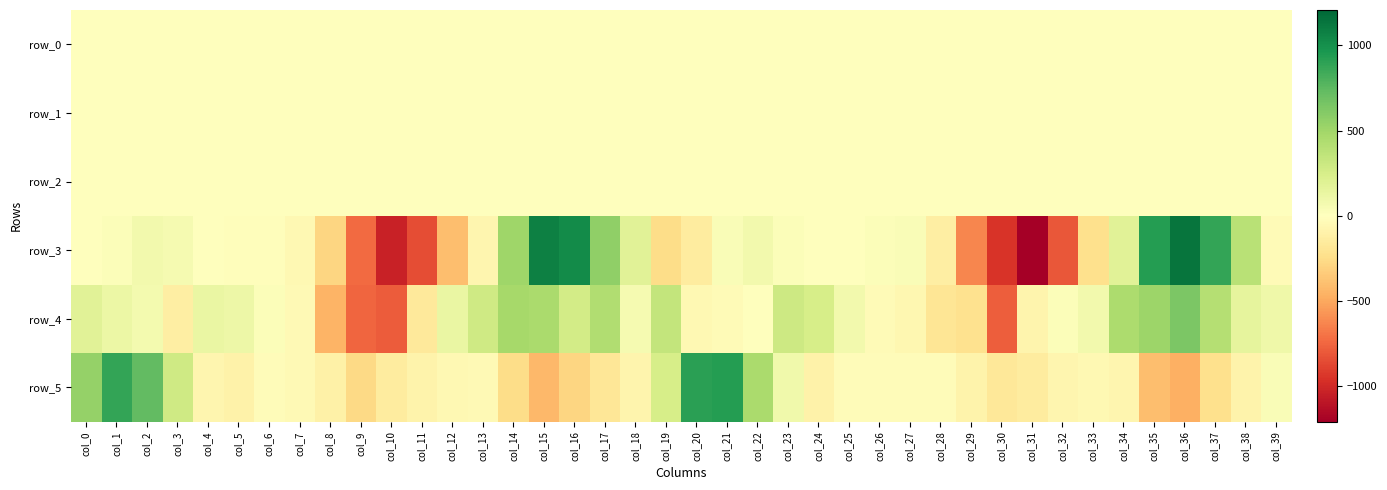

How many values in row_1 are above zero?

18